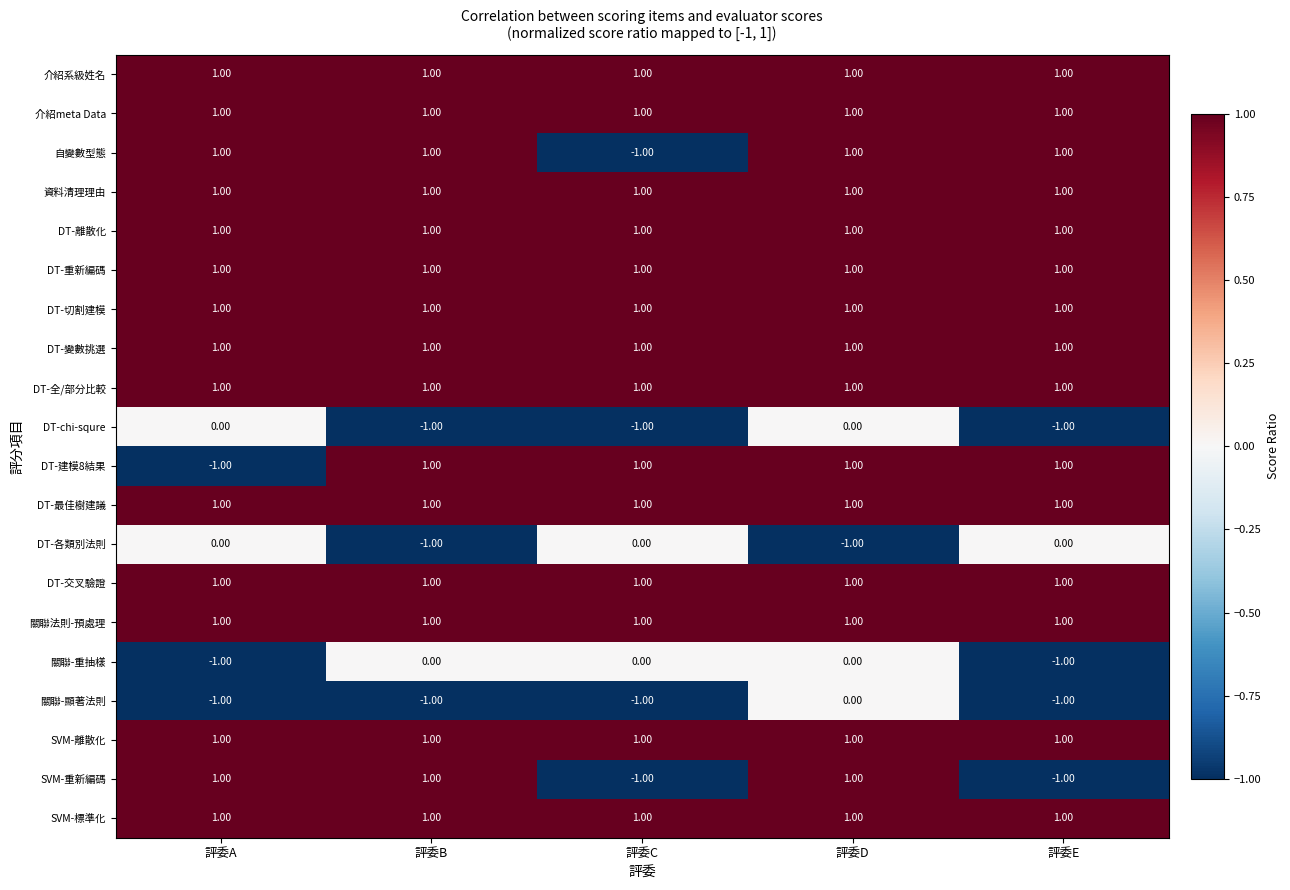

At how many categories does at least one series exceed 0?

5